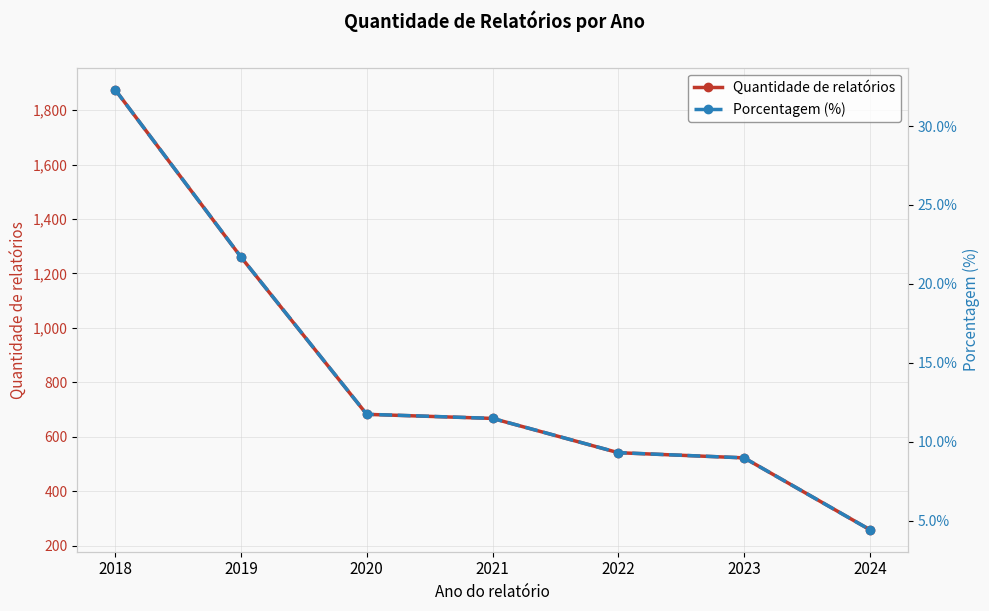

What is the spread (max minus min) of values at 2023?

513.0